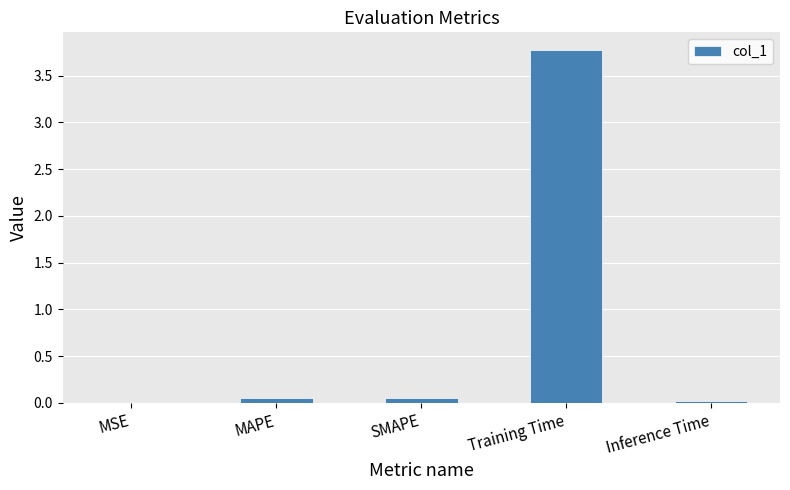

What is the sum of all values?

3.9